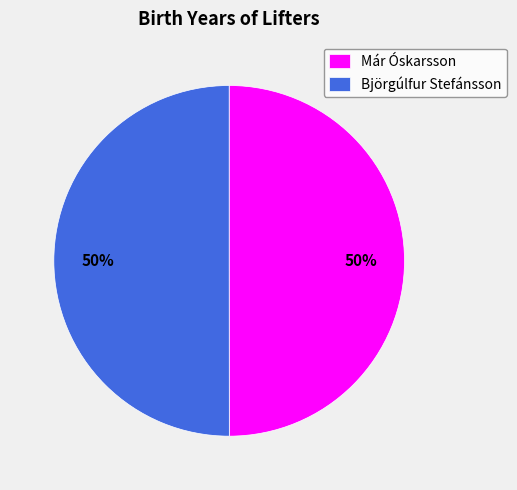

Is the sum of Már Óskarsson and Björgúlfur Stefánsson greater than half?

Yes